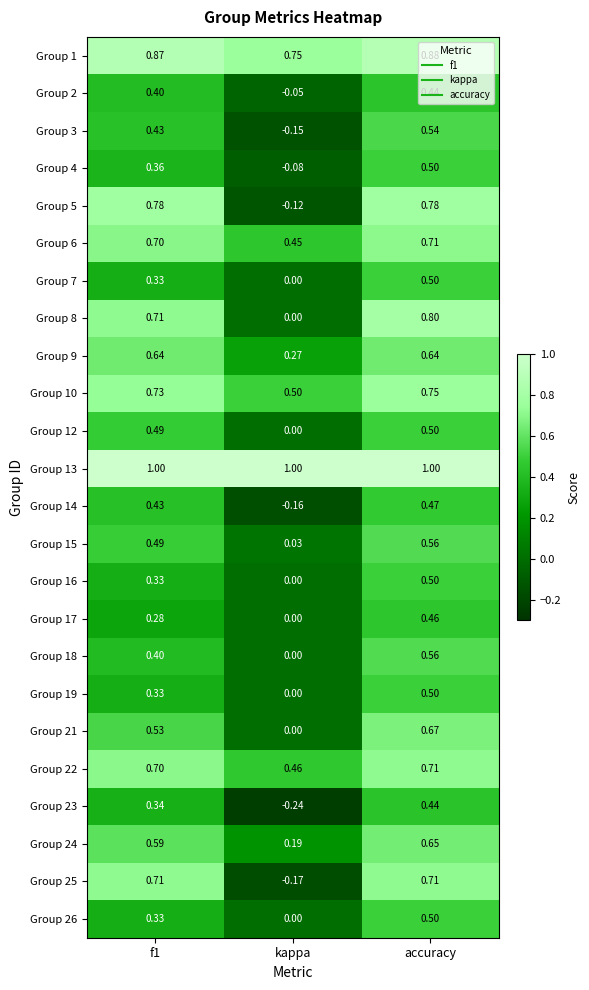

Which category has the lowest value across all series?

kappa